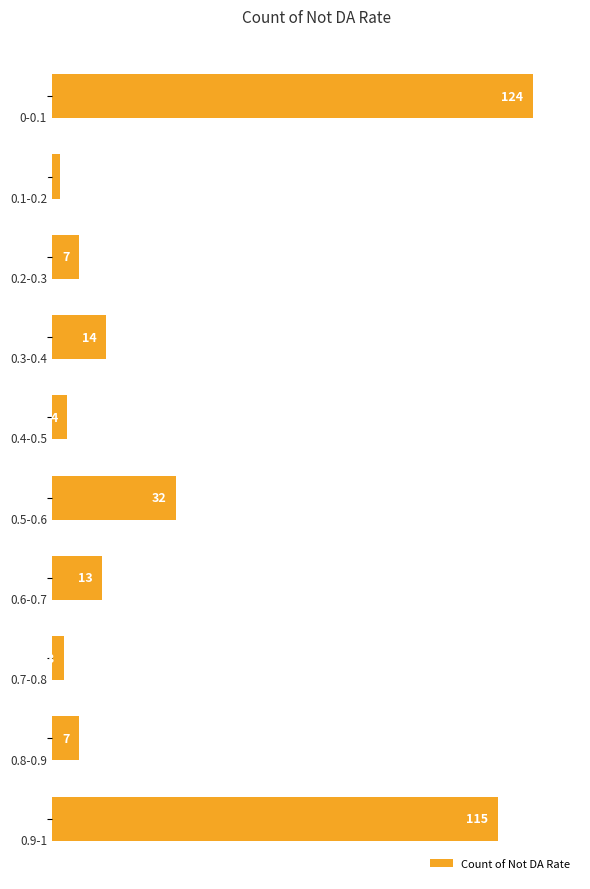

What is the difference between the maximum and minimum values?

122